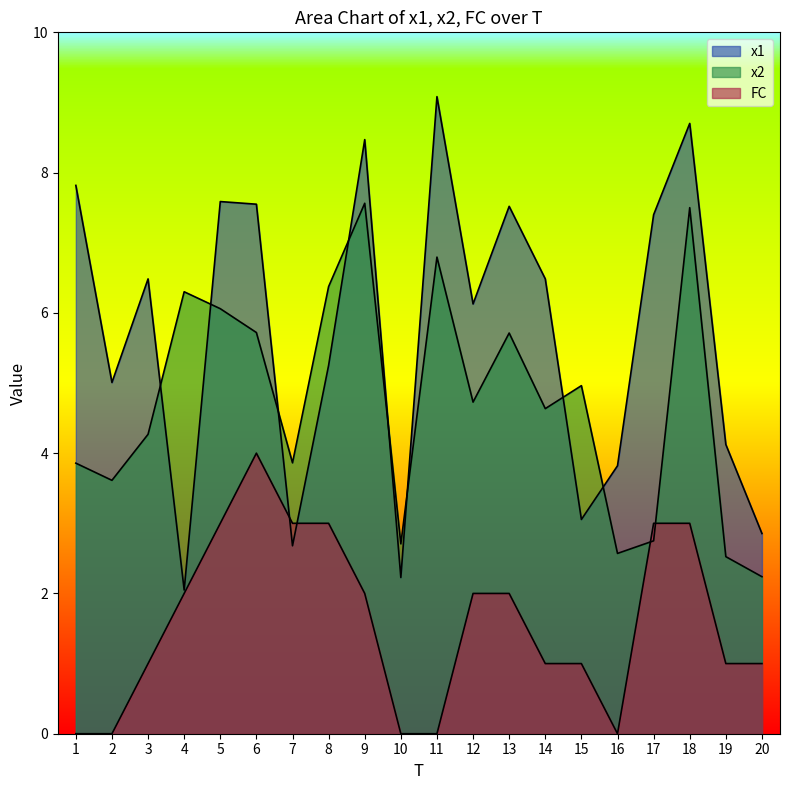

What is the sum of the x2 values at 19 and 9?

10.1